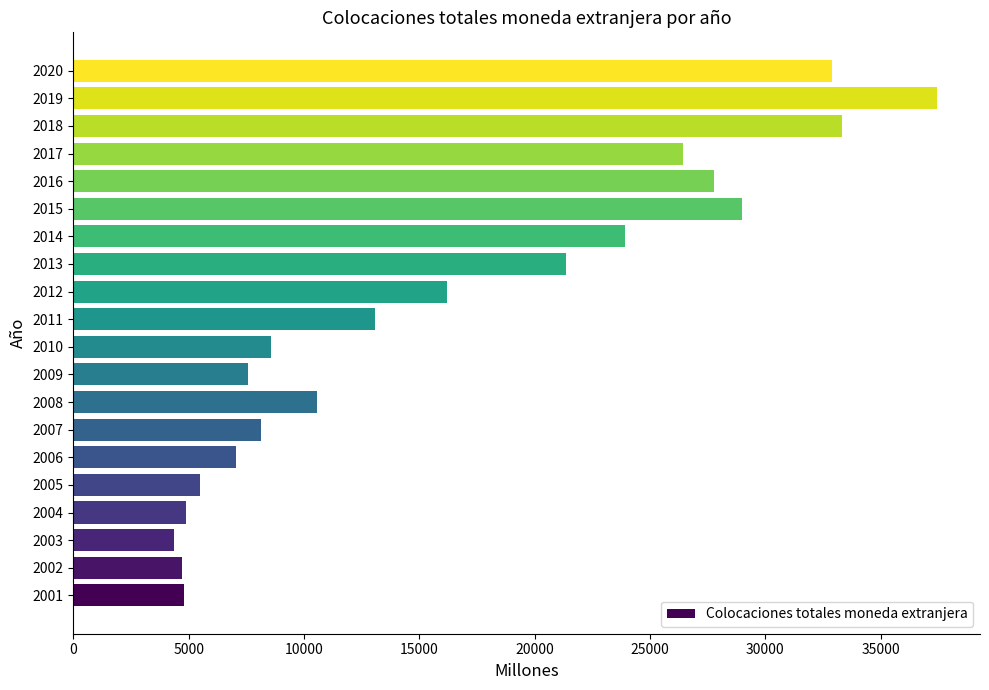

The value at 2018 is 22147. True or false?

False